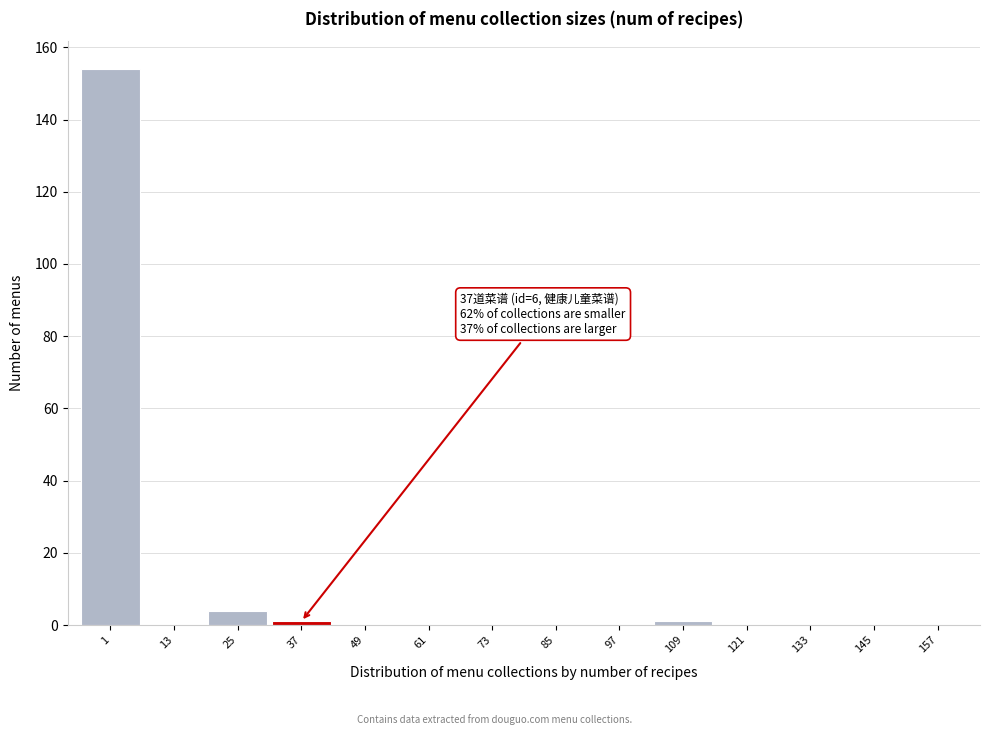

Reading right to left, what are all the values shown in this chart?

157=0	145=0	133=0	121=0	109=1	97=0	85=0	73=0	61=0	49=0	37=1	25=4	13=0	1=154